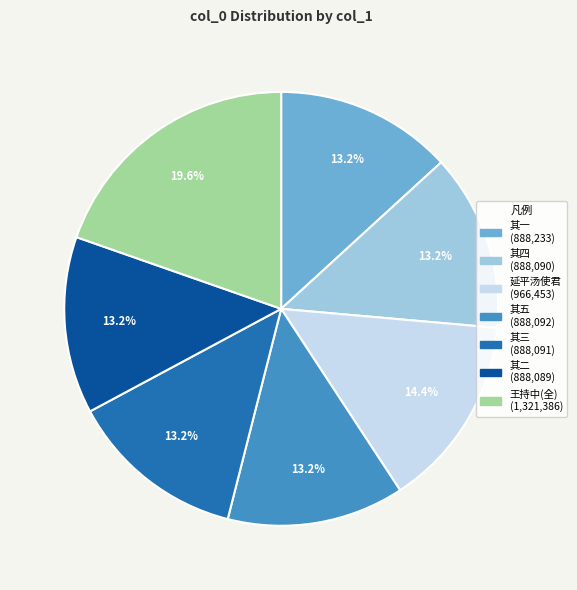

How many slices are in this pie chart?

7